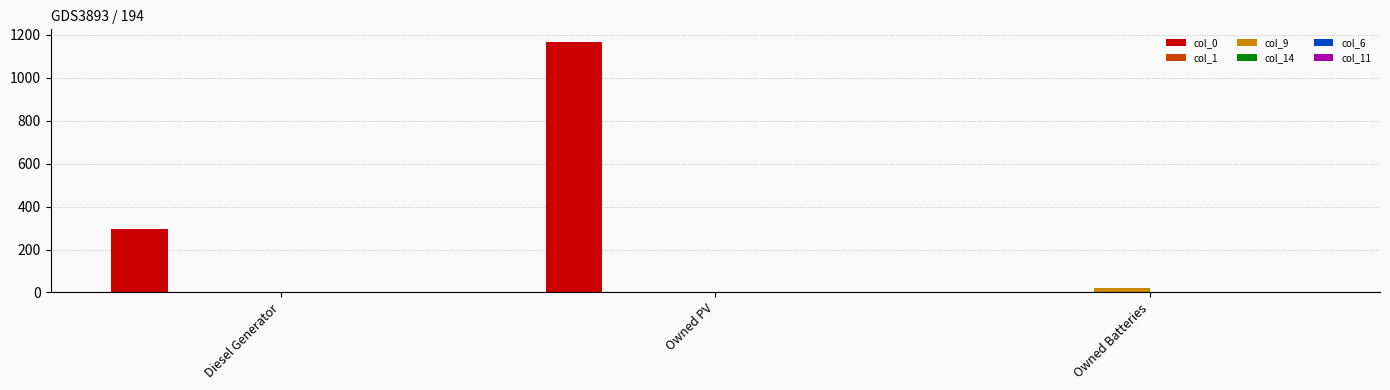

The value of col_0 at Diesel Generator is 155. True or false?

False